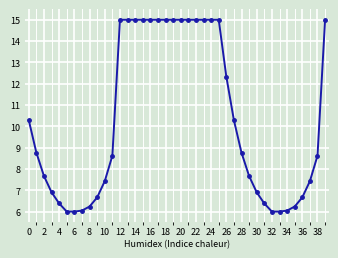

What is the value of the 13th point from the left?

15.0